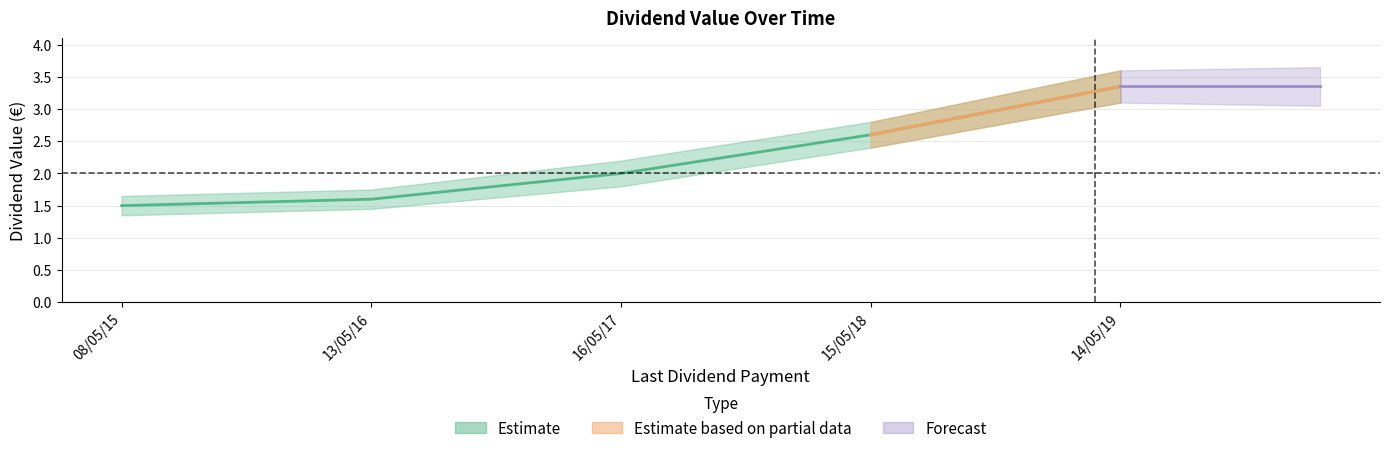

Reading right to left, transcribe all the data shown in this chart.

3.4	2.6	2.0	1.6	1.5